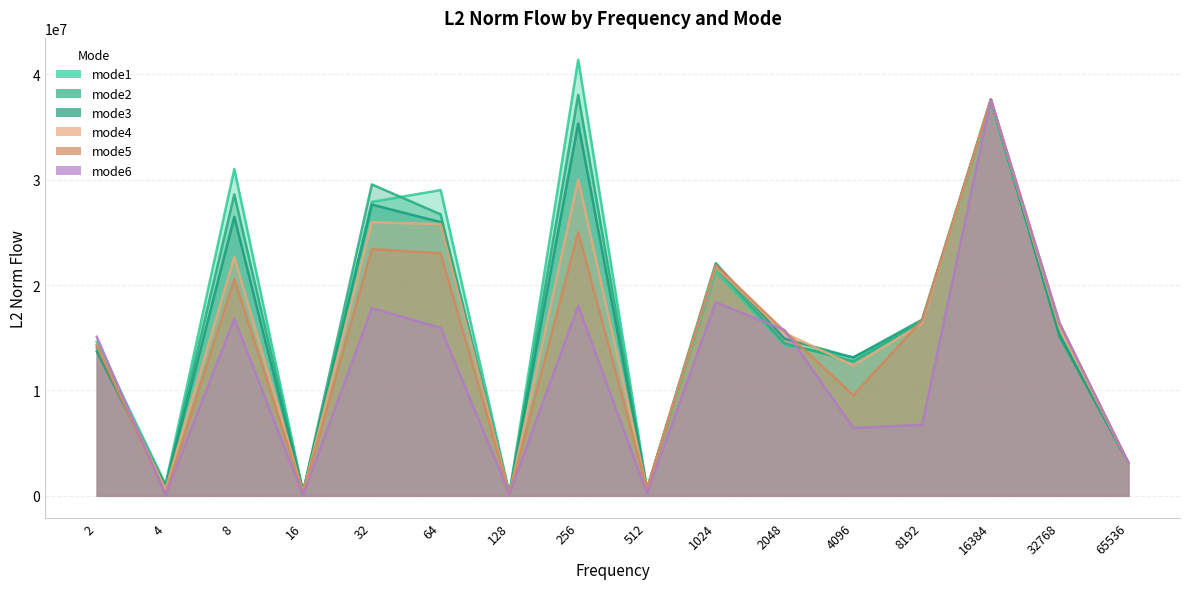

Which has a higher value, 64 or 32768?

64